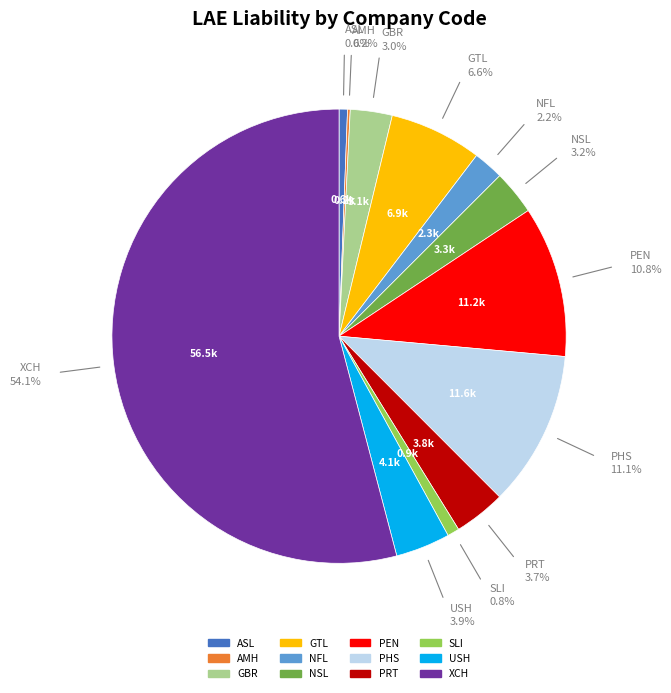

To the nearest percent, what is the difference between the largest and smallest slice percentages?

54%